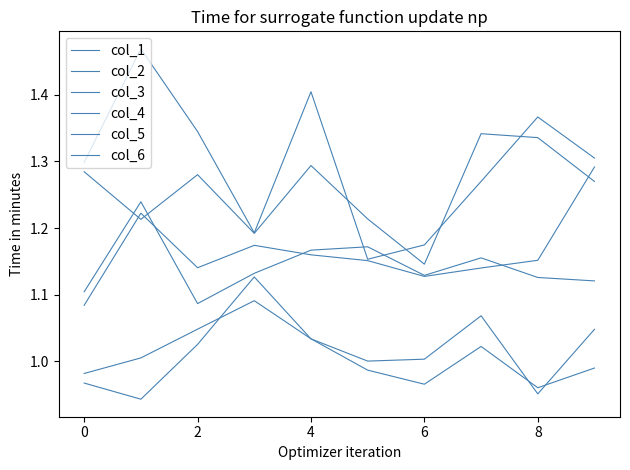

Reading left to right, extract all data points from this chart.

col_1: 1.1	1.2	1.1	1.1	1.2	1.2	1.1	1.2	1.1	1.1
col_2: 1.1	1.2	1.1	1.2	1.2	1.2	1.1	1.1	1.2	1.3
col_3: 1.3	1.2	1.3	1.2	1.3	1.2	1.1	1.3	1.3	1.3
col_4: 1.0	0.9	1.0	1.1	1.0	1.0	1.0	1.1	1.0	1.0
col_5: 1.0	1.0	1.0	1.1	1.0	1.0	1.0	1.0	1.0	1.0
col_6: 1.3	1.5	1.3	1.2	1.4	1.2	1.2	1.3	1.4	1.3